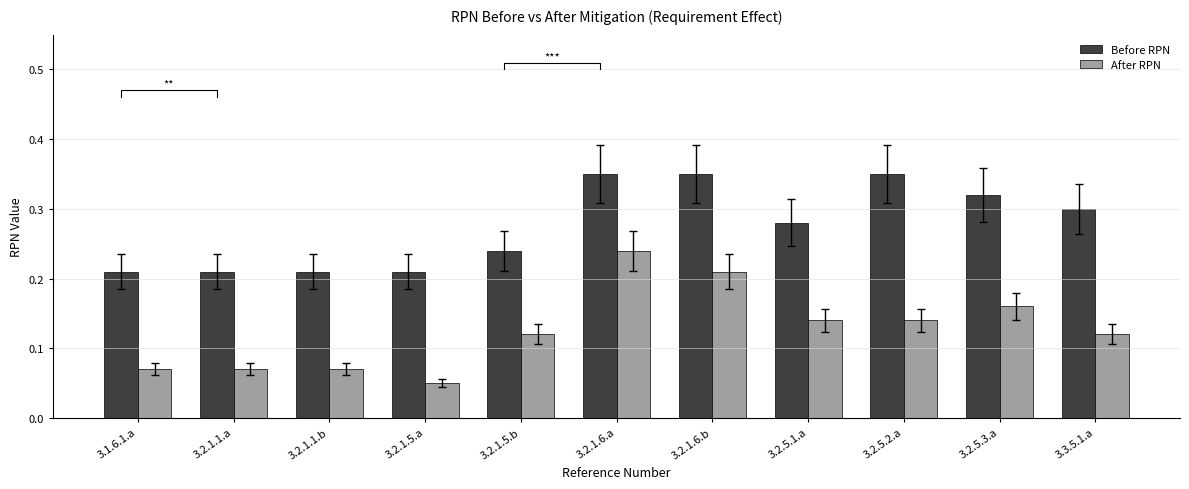

What is the sum of all After RPN values?

1.4